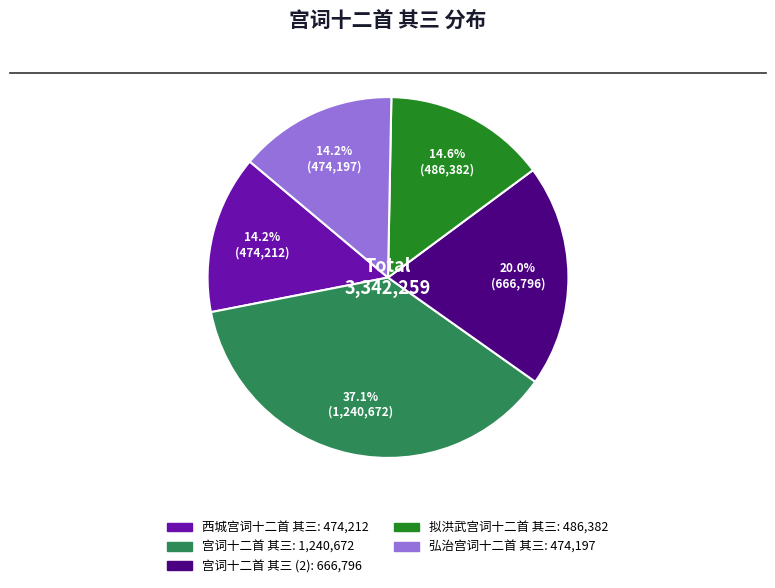

Is there a majority slice in this chart?

No